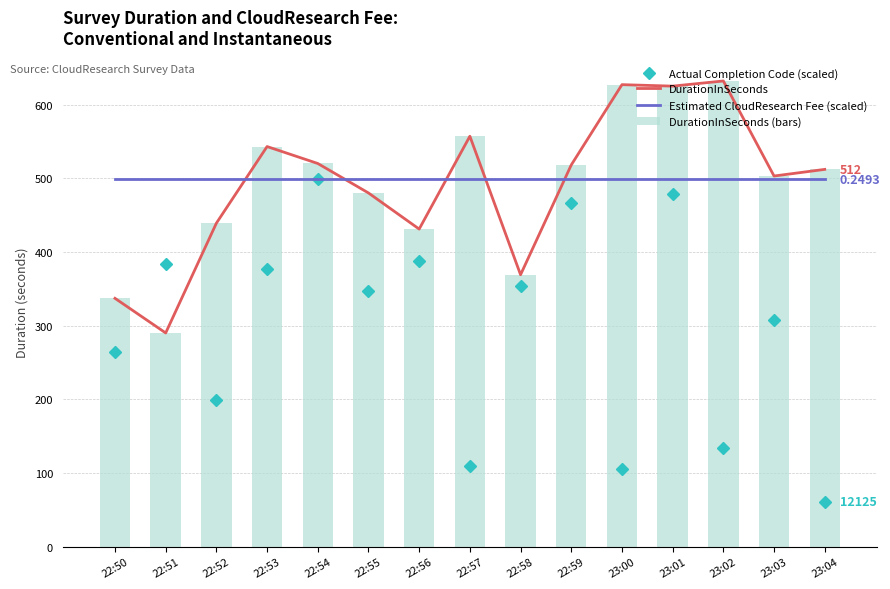

How many groups of bars are there?

15